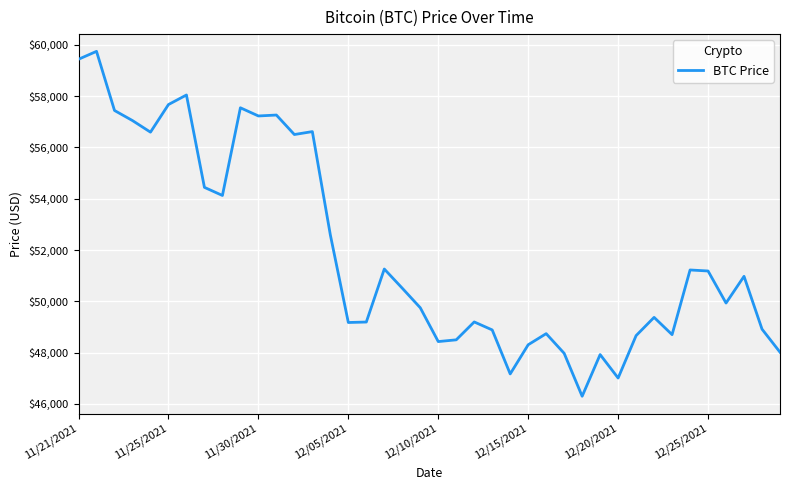

What is the maximum value shown in the chart?

59749